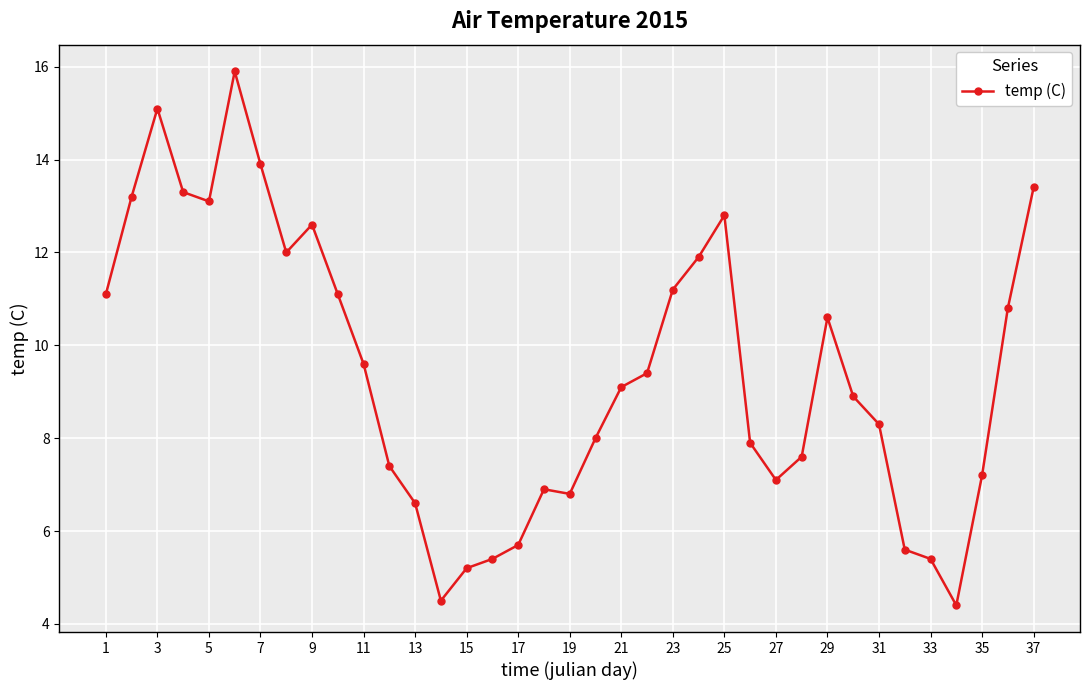

What is the average value?

9.4